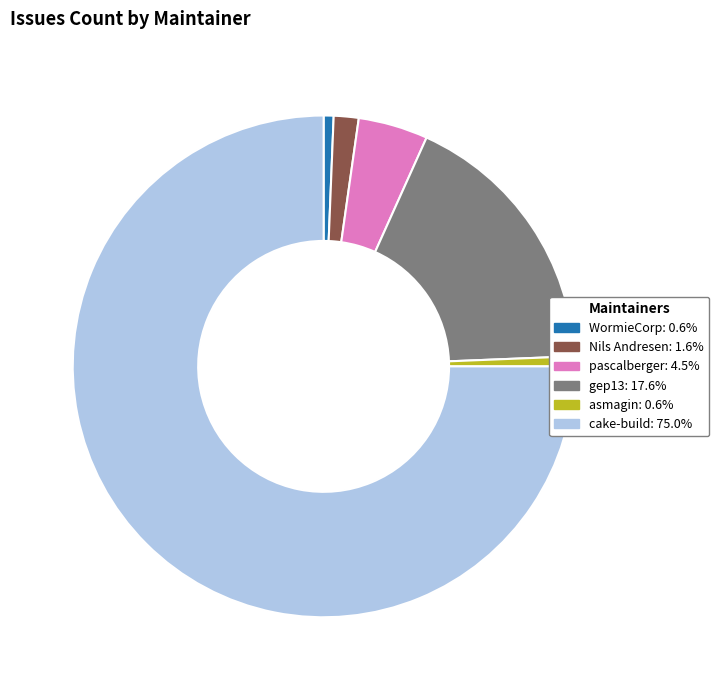

Is there a majority slice in this chart?

Yes